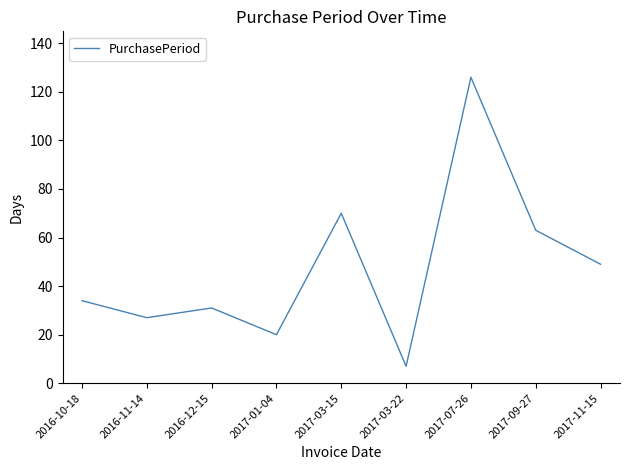

List the labels in order of value, largest first.

2017-07-26, 2017-03-15, 2017-09-27, 2017-11-15, 2016-10-18, 2016-12-15, 2016-11-14, 2017-01-04, 2017-03-22